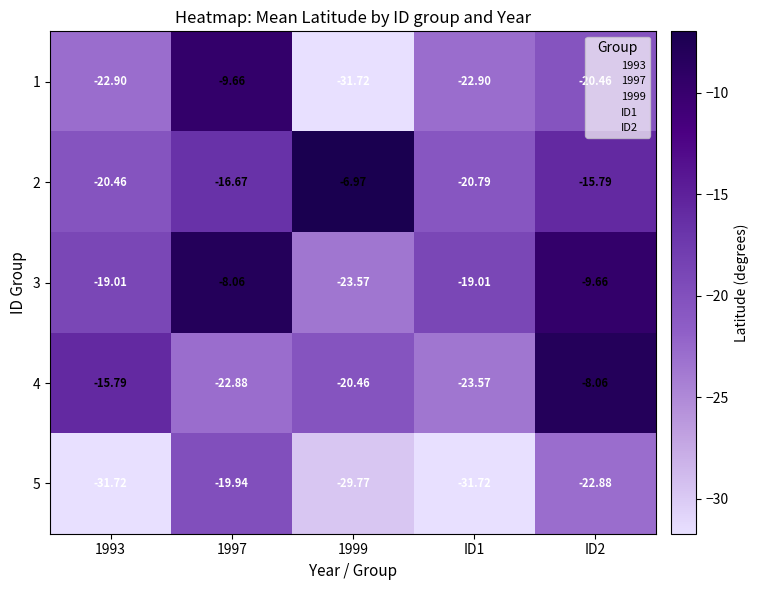

What is the total value across all series at ID1?

-118.0